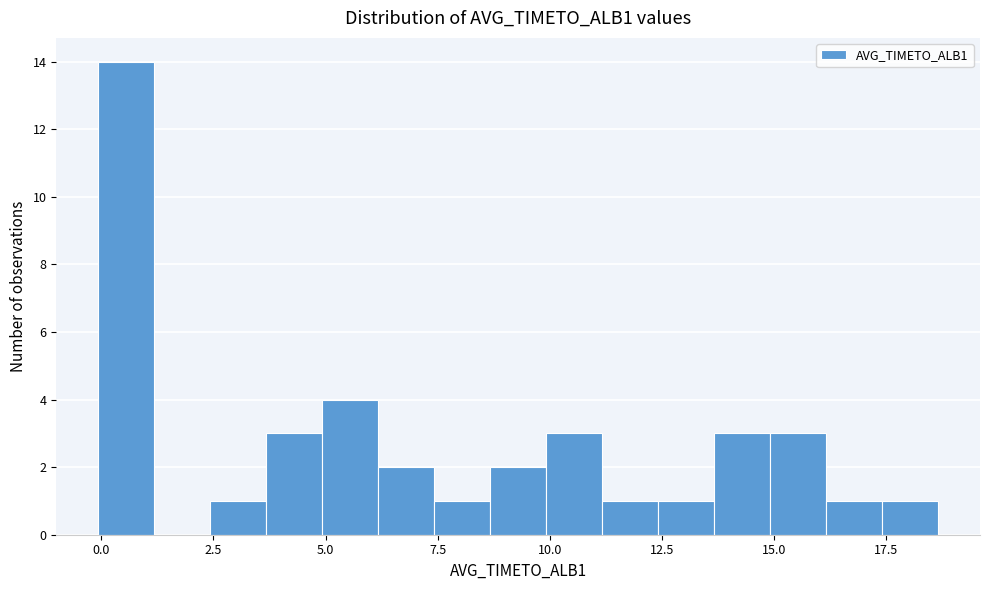

Read against the x-axis, roughly where is the centre of the tallest bar?

0.5